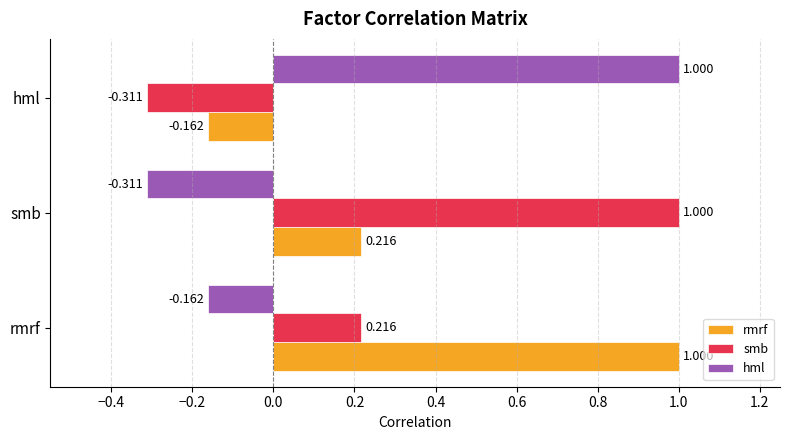

At which label does hml reach its minimum?

smb